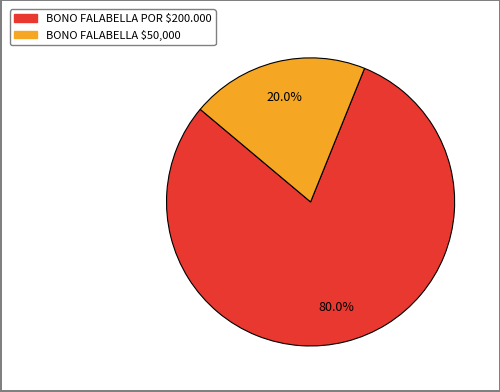

To the nearest percent, what is the difference between the largest and smallest slice percentages?

60%